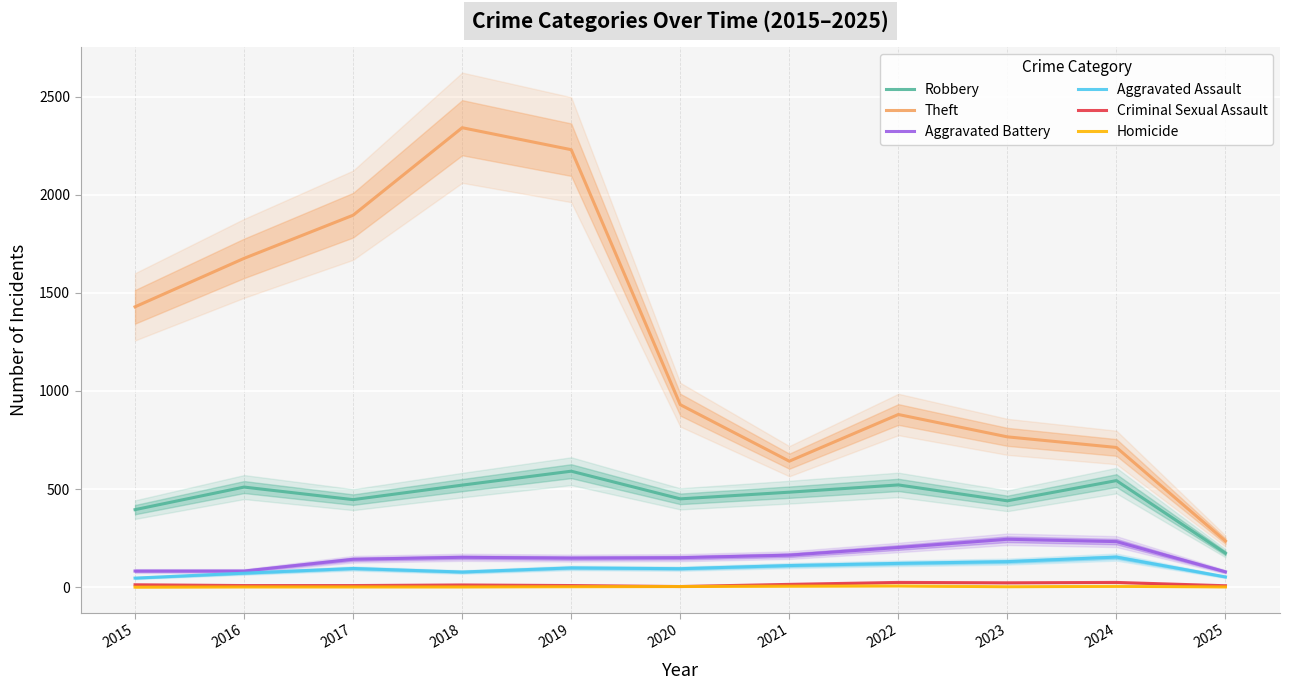

What is the total value across all series at 2023?

1604